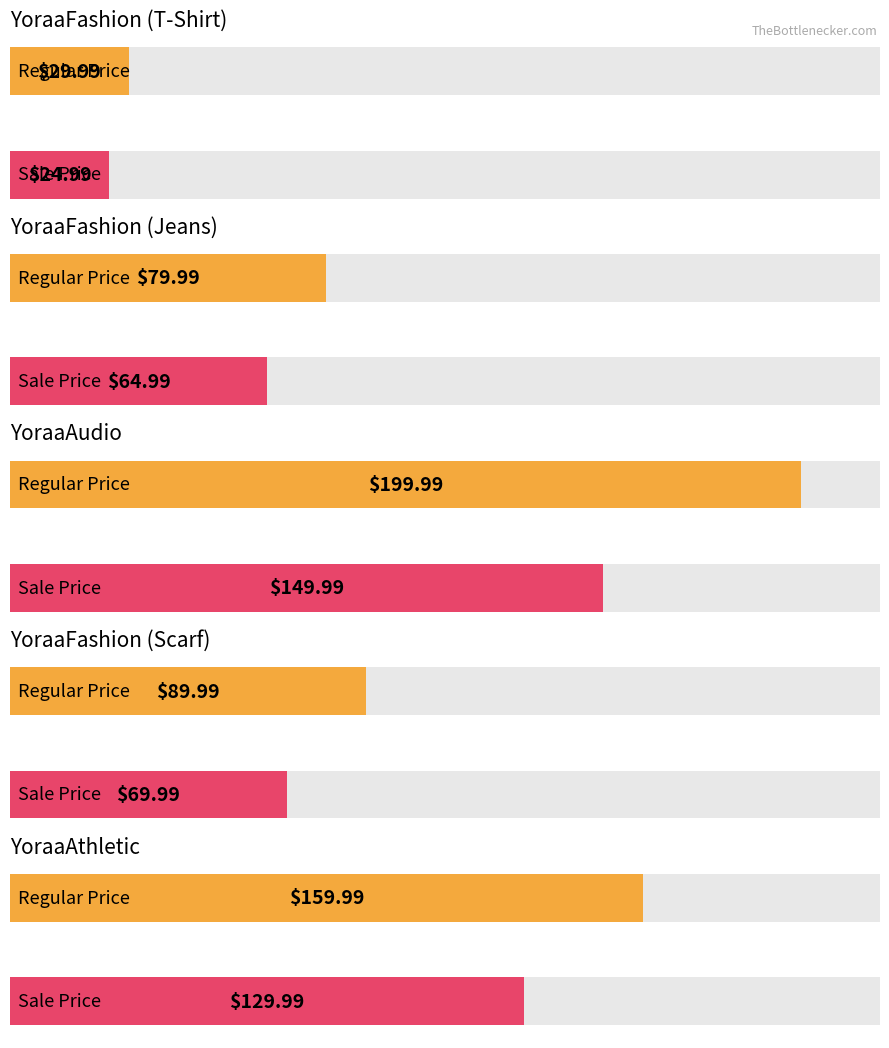

Is it true that Sale Price equals 65.0 at YoraaFashion (Jeans)?

True